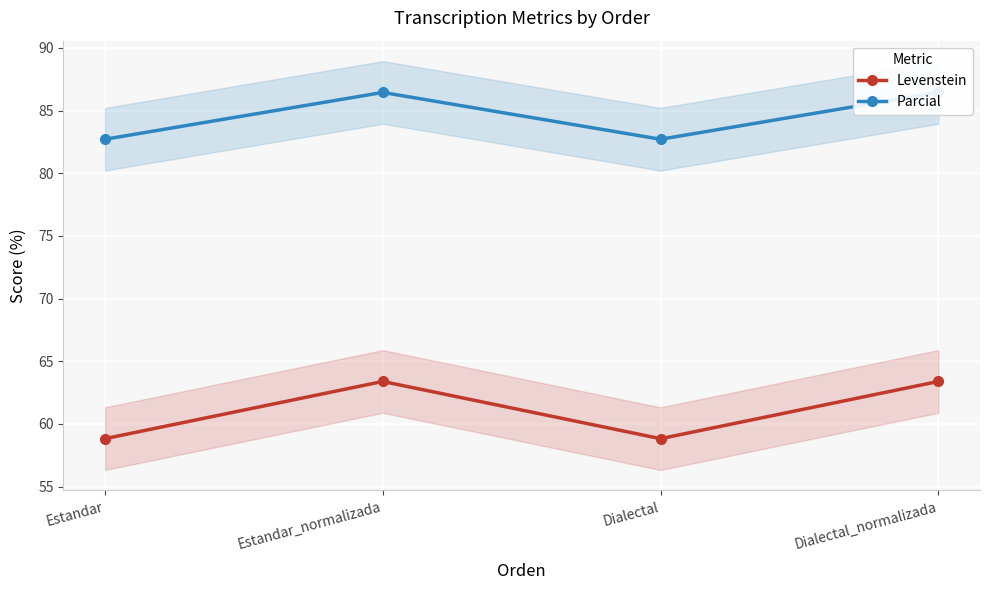

What is the average value of the Levenstein series?

61.1